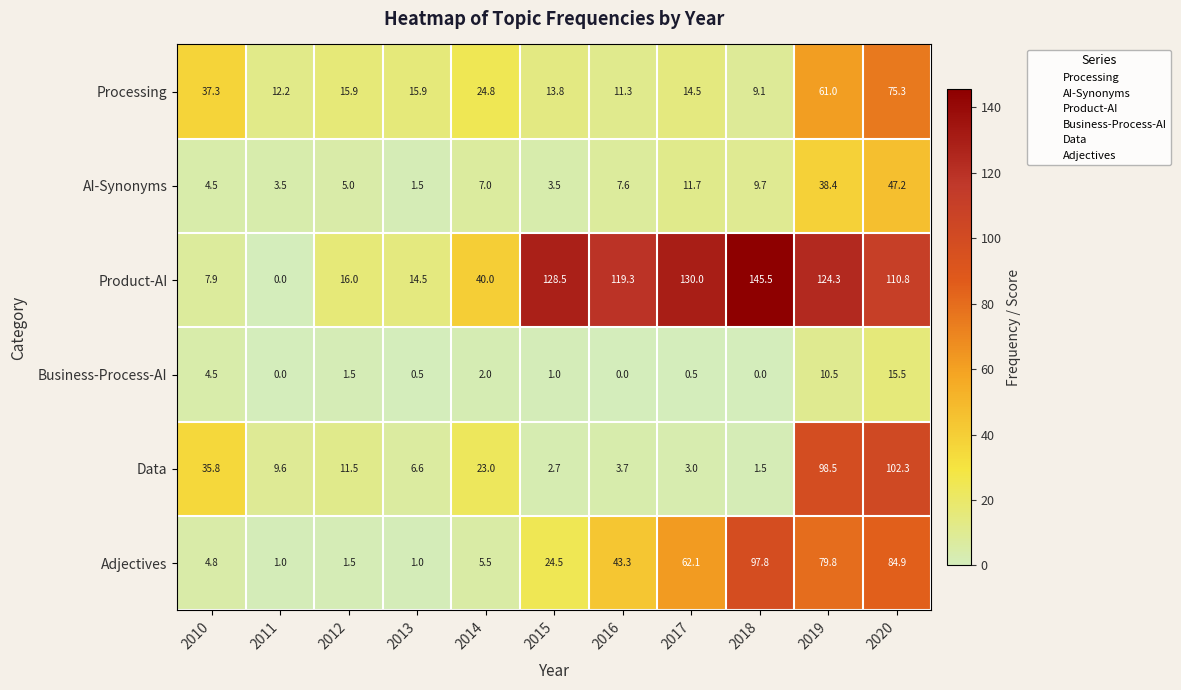

How many distinct data groups are displayed?

6